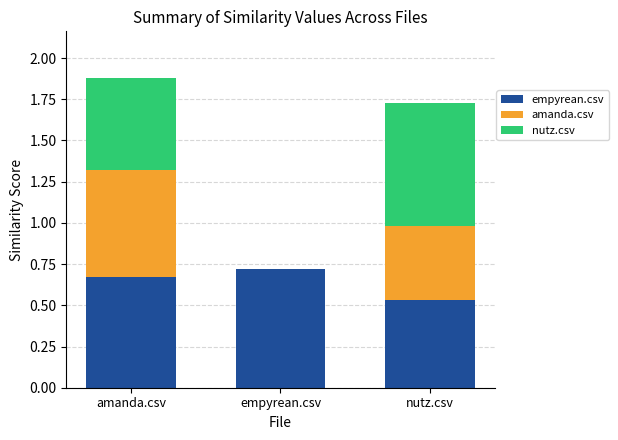

The empyrean.csv series shows 0.4 at empyrean.csv. True or false?

False